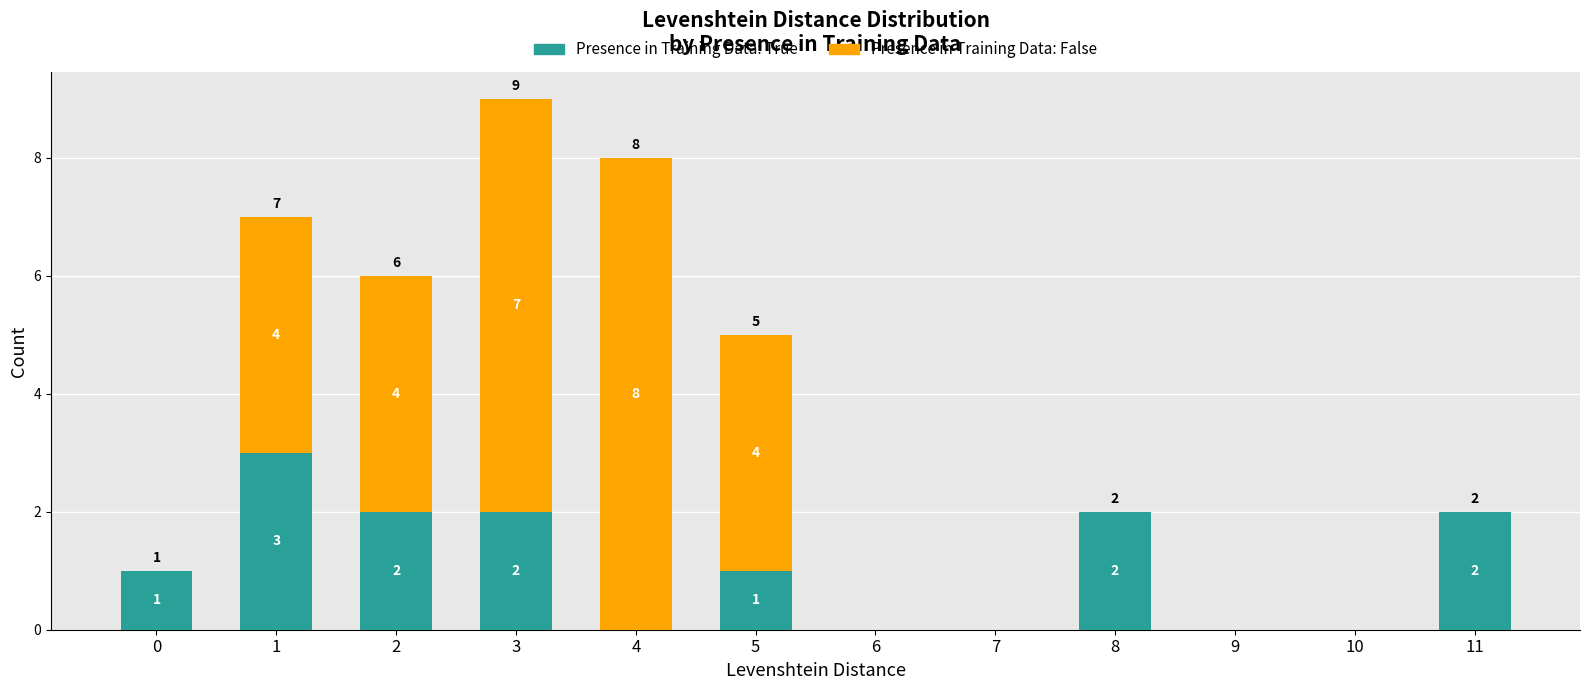

What is the sum of all Presence in Training Data: True values?

13